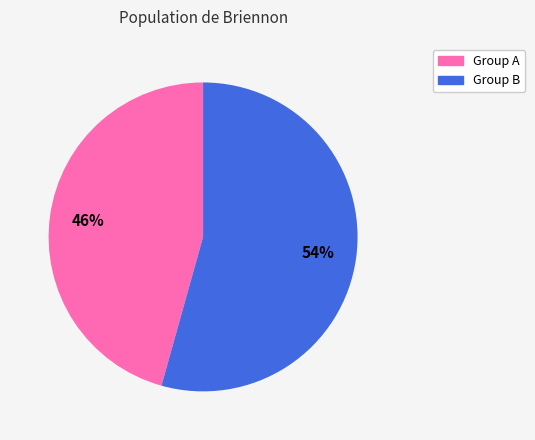

To the nearest percent, what is the average slice percentage?

50%